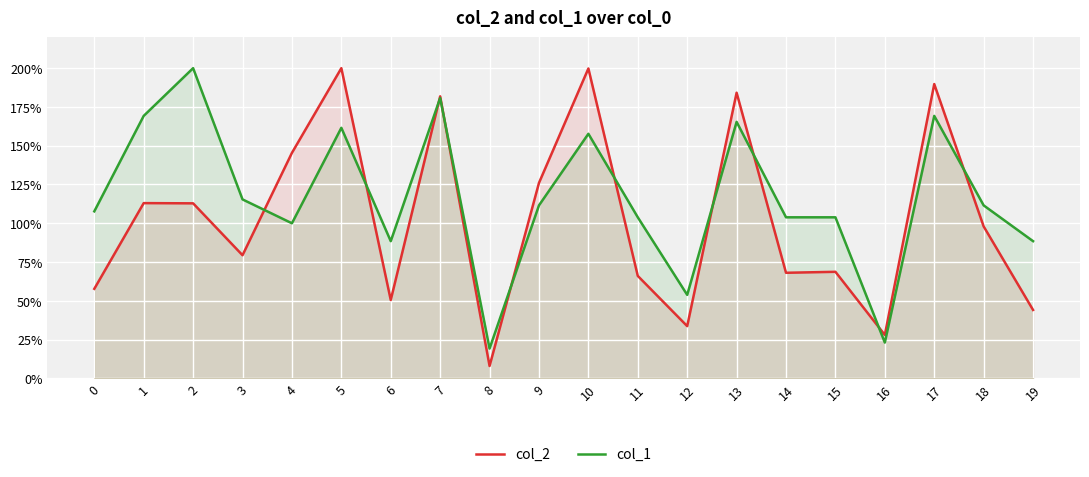

What is the lowest value of the col_2 series?

8.0